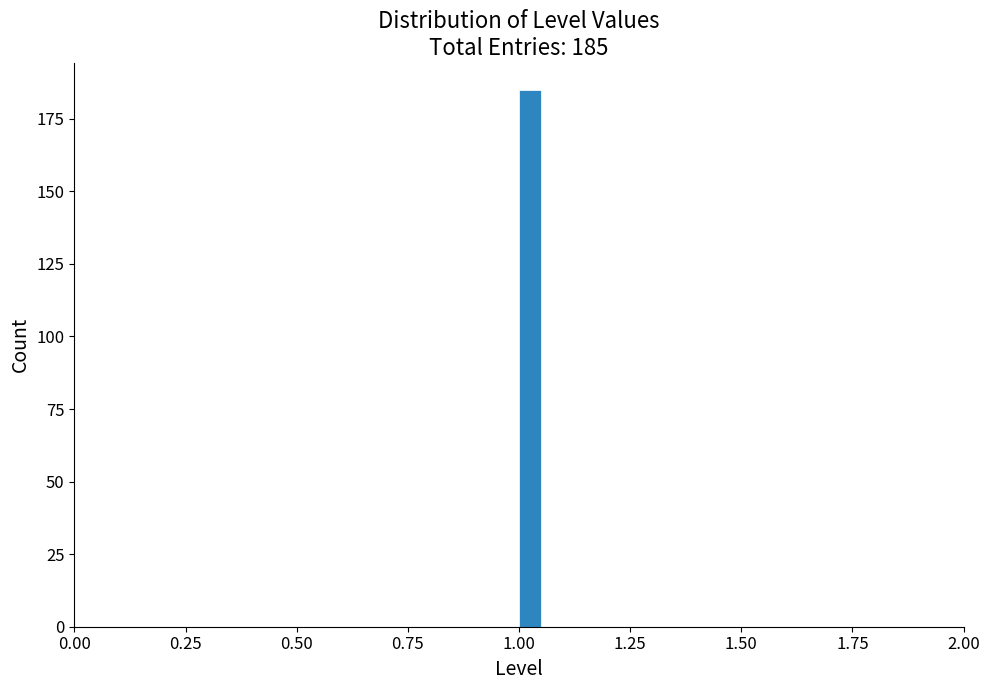

Read against the x-axis, roughly where is the centre of the tallest bar?

1.05